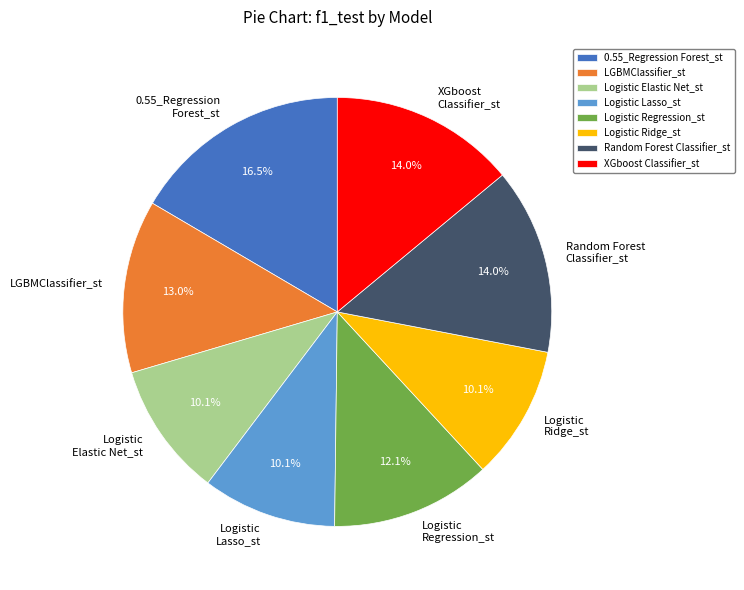

What percentage is the Logistic Regression_st slice, to the nearest percent?

12%